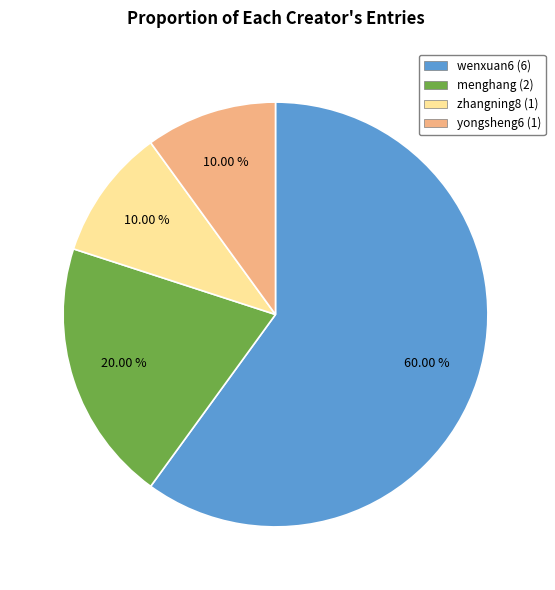

Approximately how many times larger is the value at menghang (2) compared to wenxuan6 (6)?

0.3